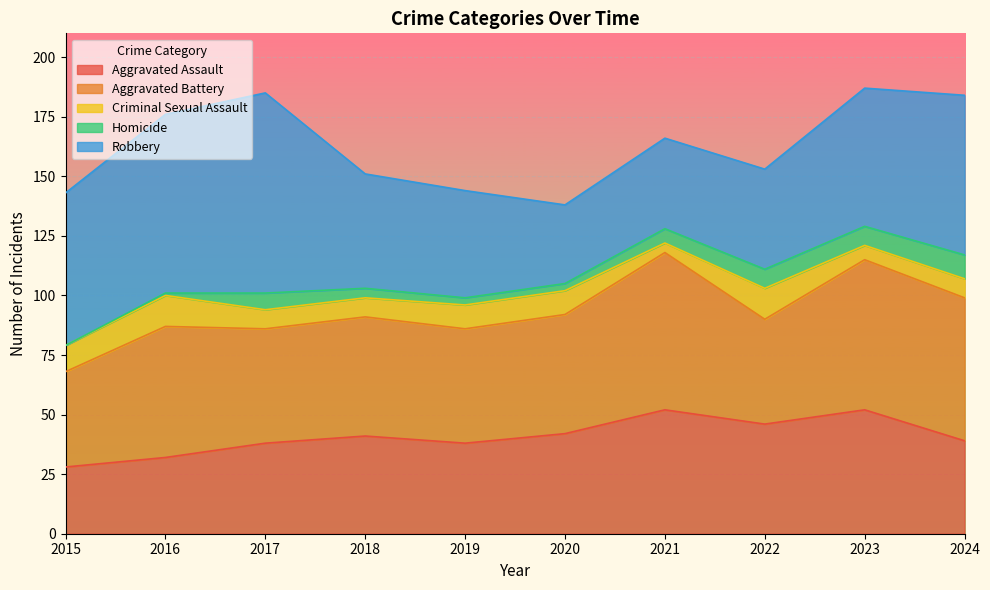

What is the value of the Robbery point at the 9th from the left?

58